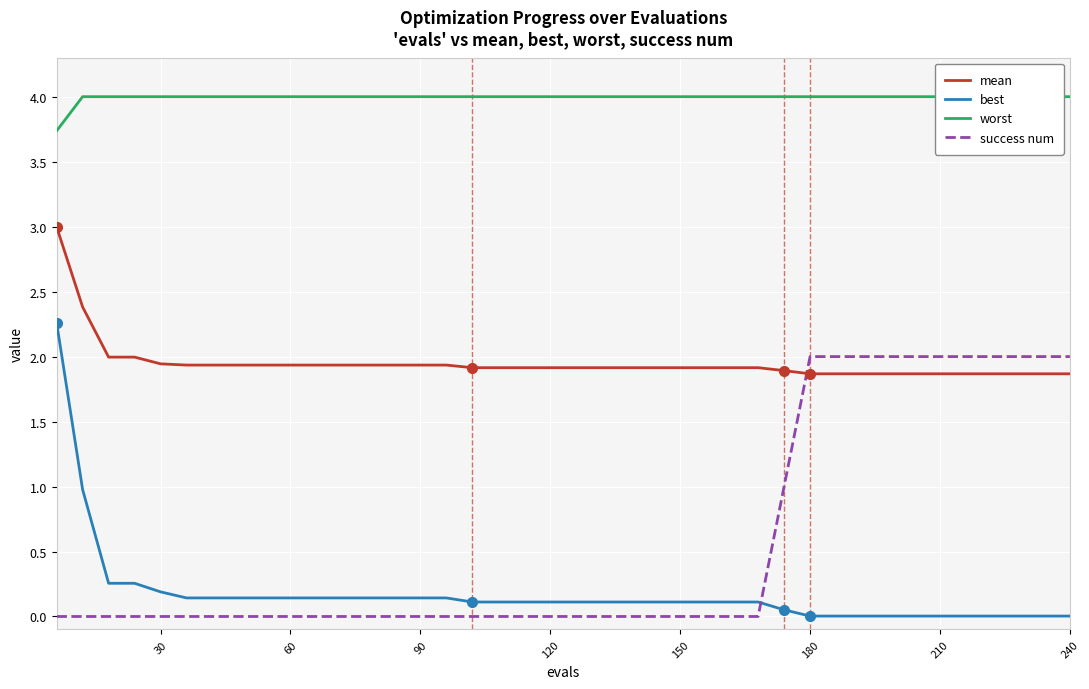

Is it true that success num equals 2.7 at 180?

False